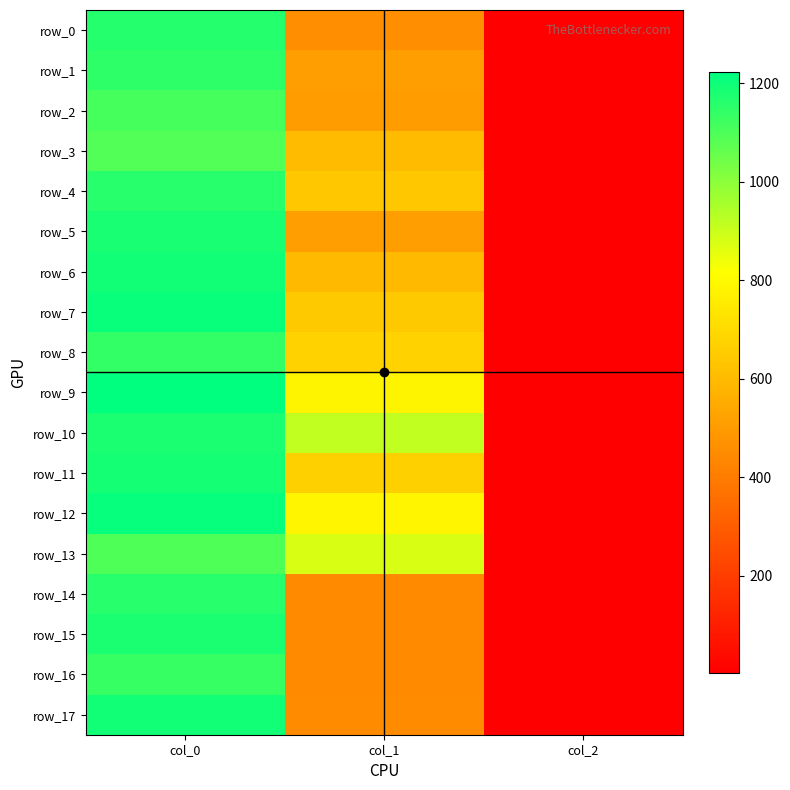

Is the value of row_14 at col_2 greater than the value of row_0 at col_1?

No